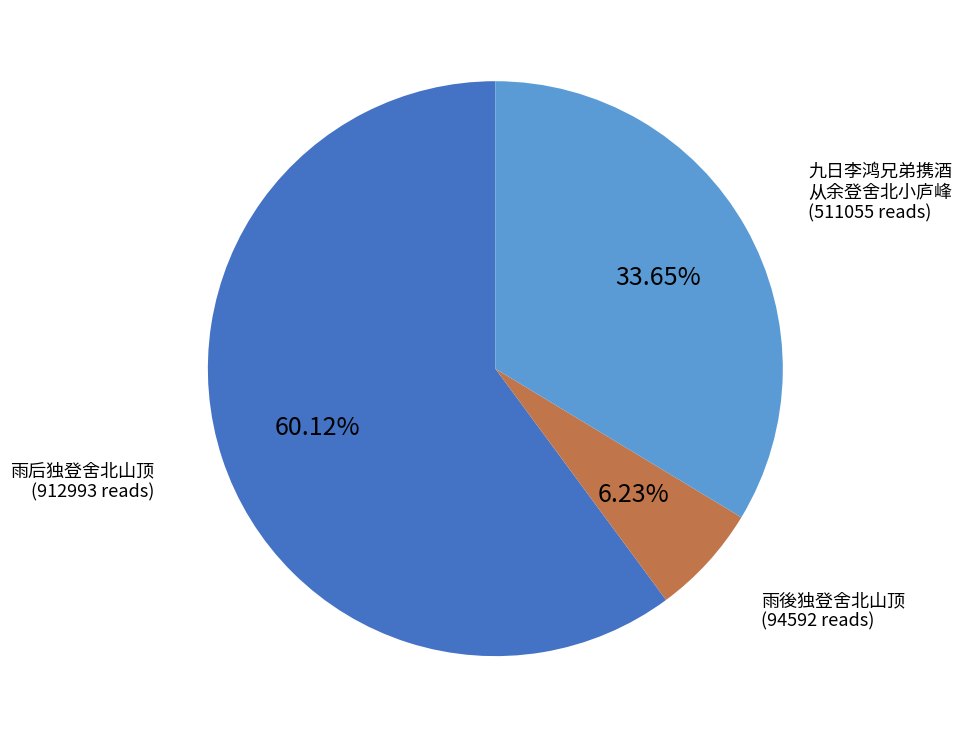

To the nearest percent, what is the average slice percentage?

33%